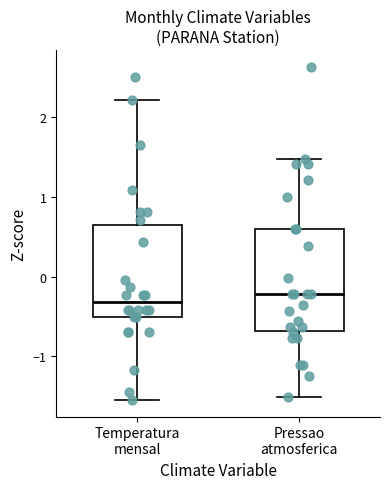

Reading left to right, read every box against the y-axis: the position of its median line, the range the box covers, and the ends of its whiskers. The values are not printed on the chart, so give them approximately, as read against the axis.

Temperatura mensal: median -0.3, box -0.5 to 0.6, whiskers -1.5 to 2.2
Pressao atmosferica: median -0.2, box -0.7 to 0.6, whiskers -1.5 to 1.5